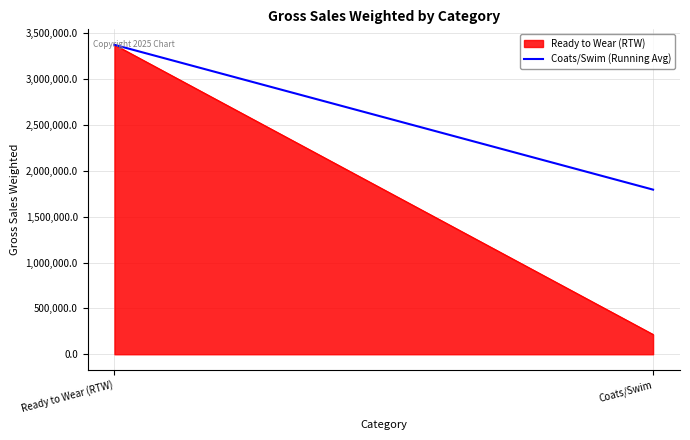

List the labels in order of value, smallest first.

Coats/Swim, Ready to Wear (RTW)